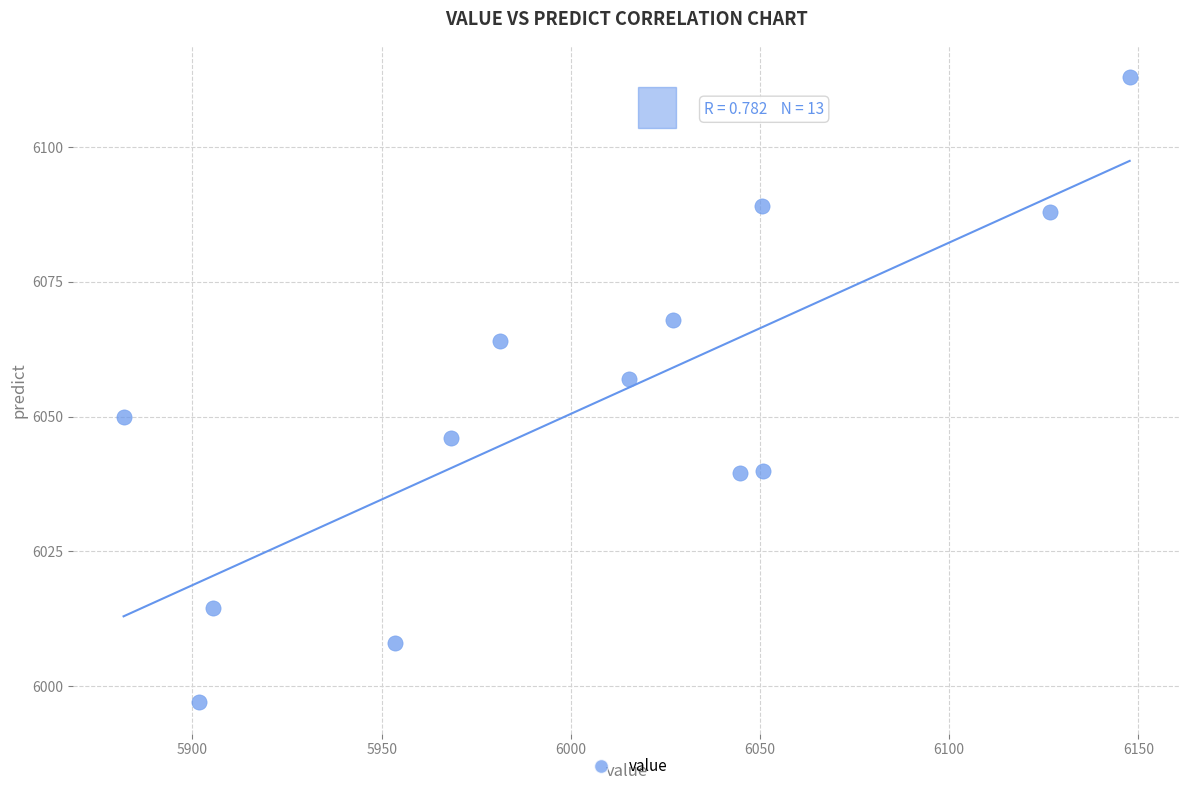

What is the range of Y values (max minus min)?

116.0